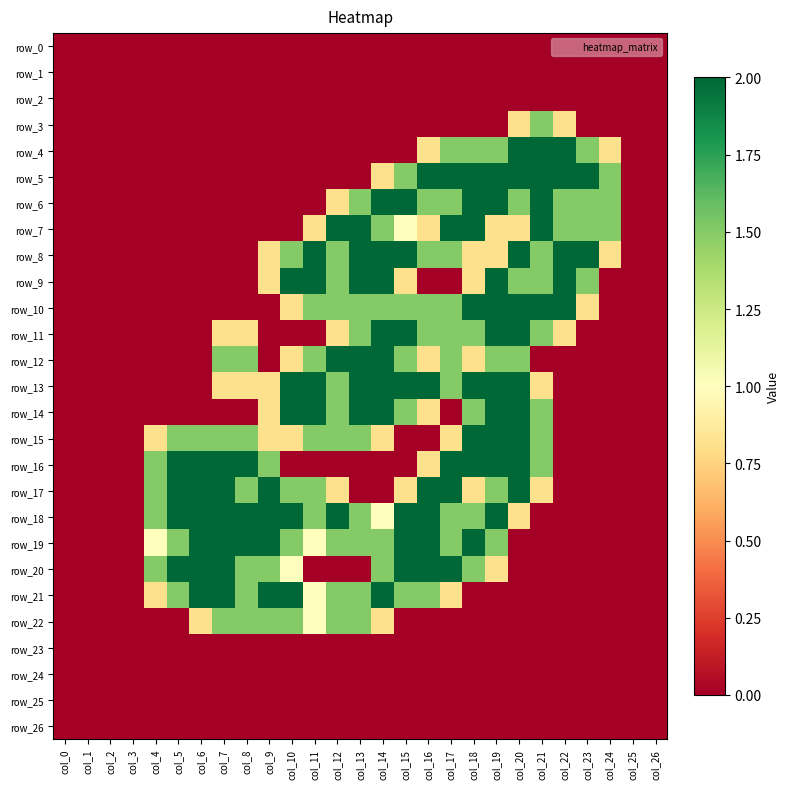

Which series has the largest total across all categories?

row_18